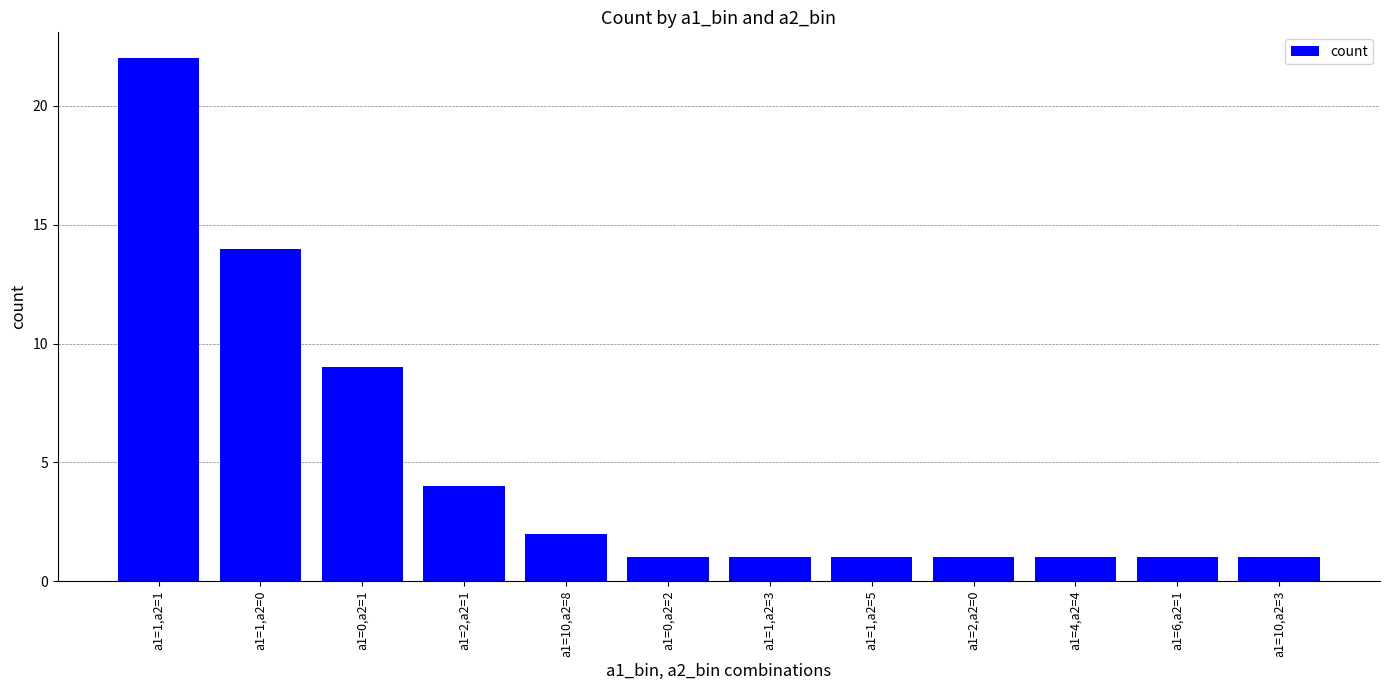

What is the label of the 7th bar from the right?

a1=0,a2=2